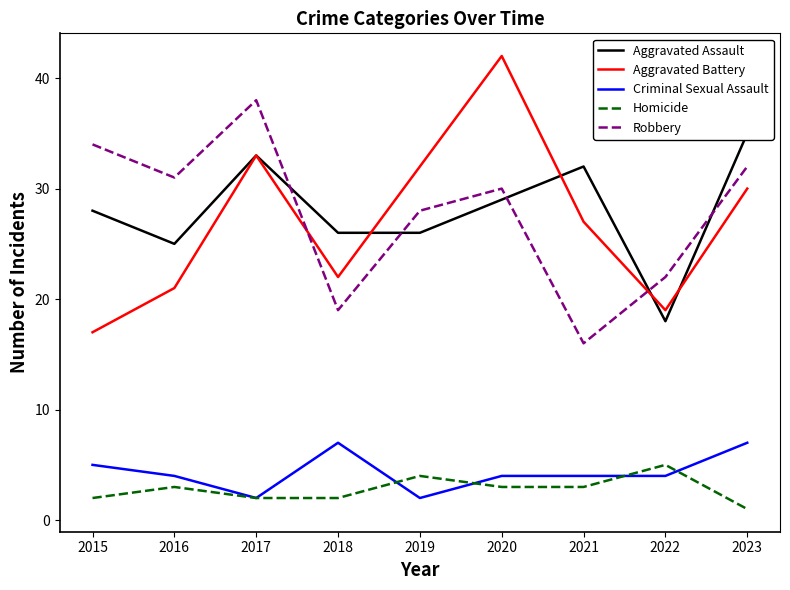

What is the difference between the second highest and minimum values in the Homicide series?

3